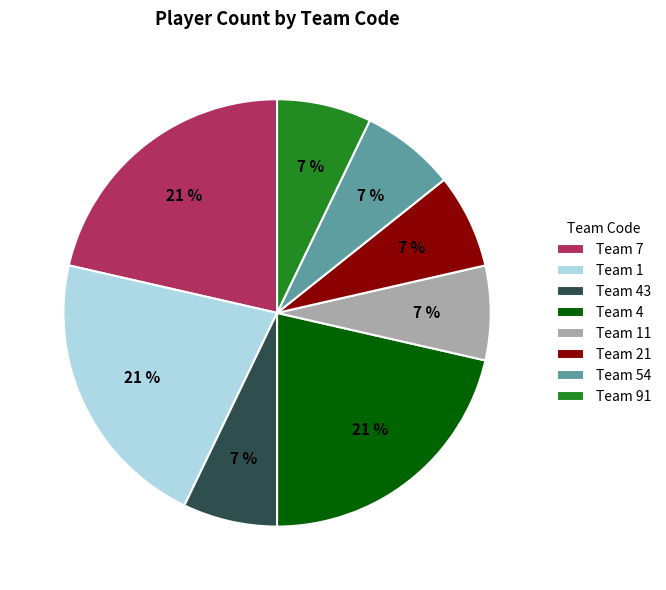

Does Team 54 account for over 50% of the chart?

No